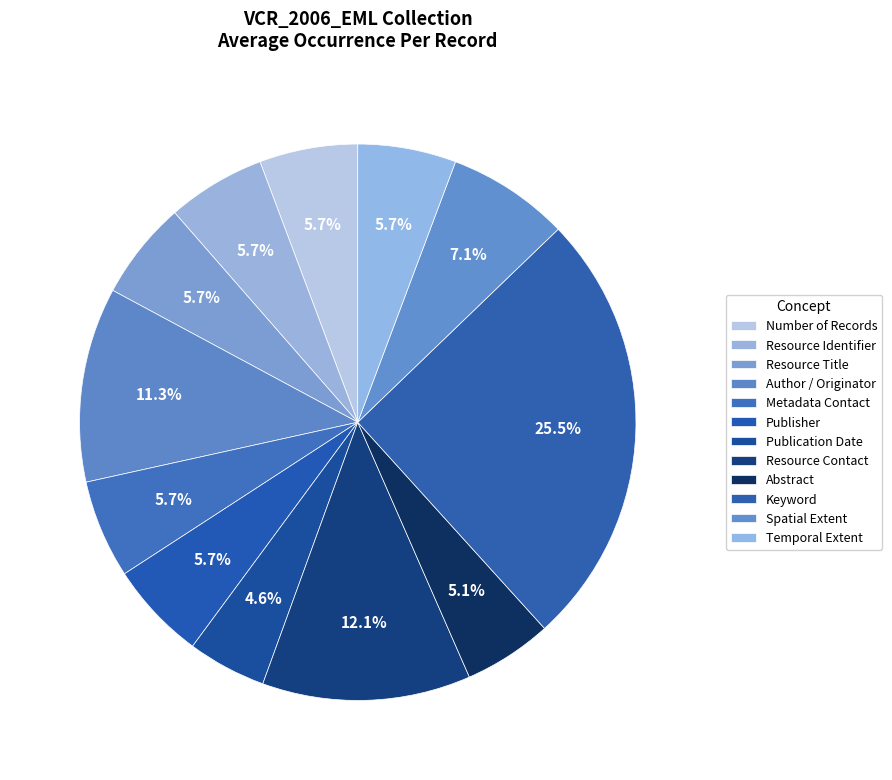

How many segments does this pie chart have?

12